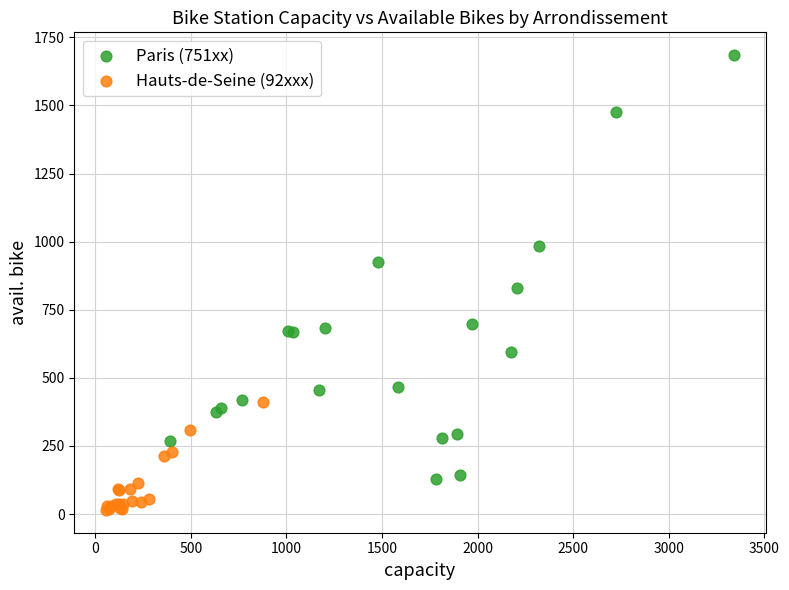

Which series has the largest Y range (max minus min)?

Paris (751xx)